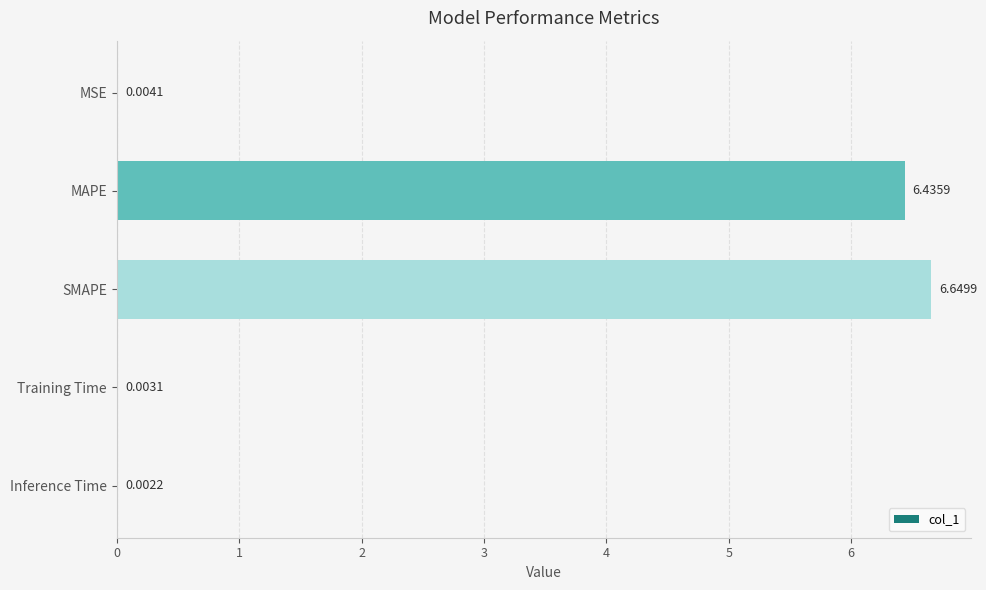

Between Inference Time and MAPE, which is larger?

MAPE